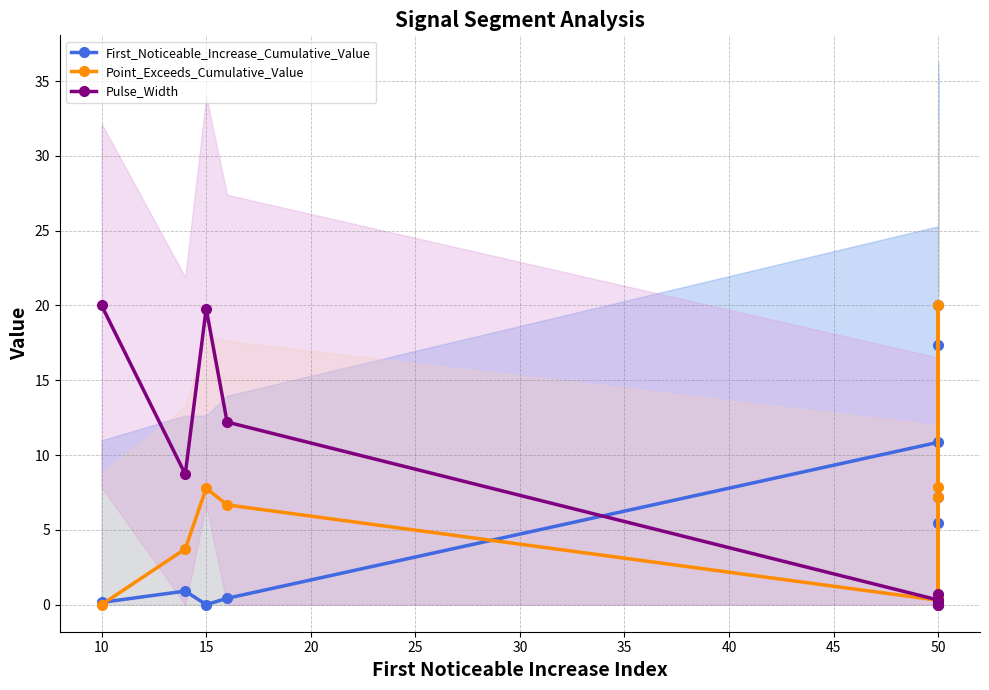

Which series has the largest range (max minus min)?

Pulse_Width